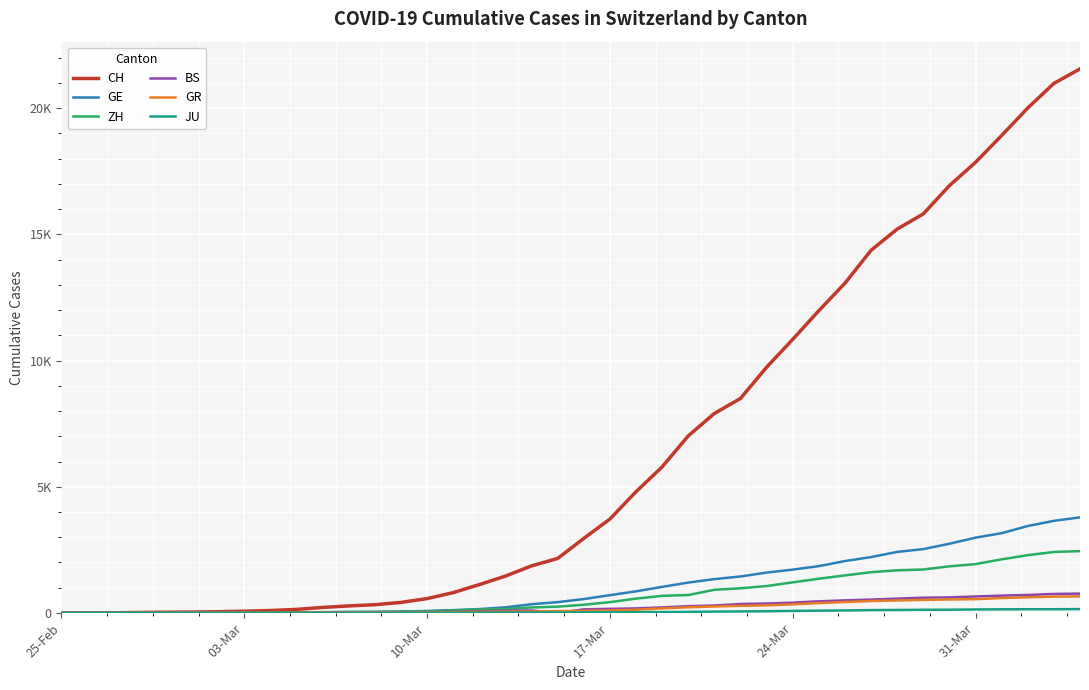

Is this an area chart (filled region under the line)?

No